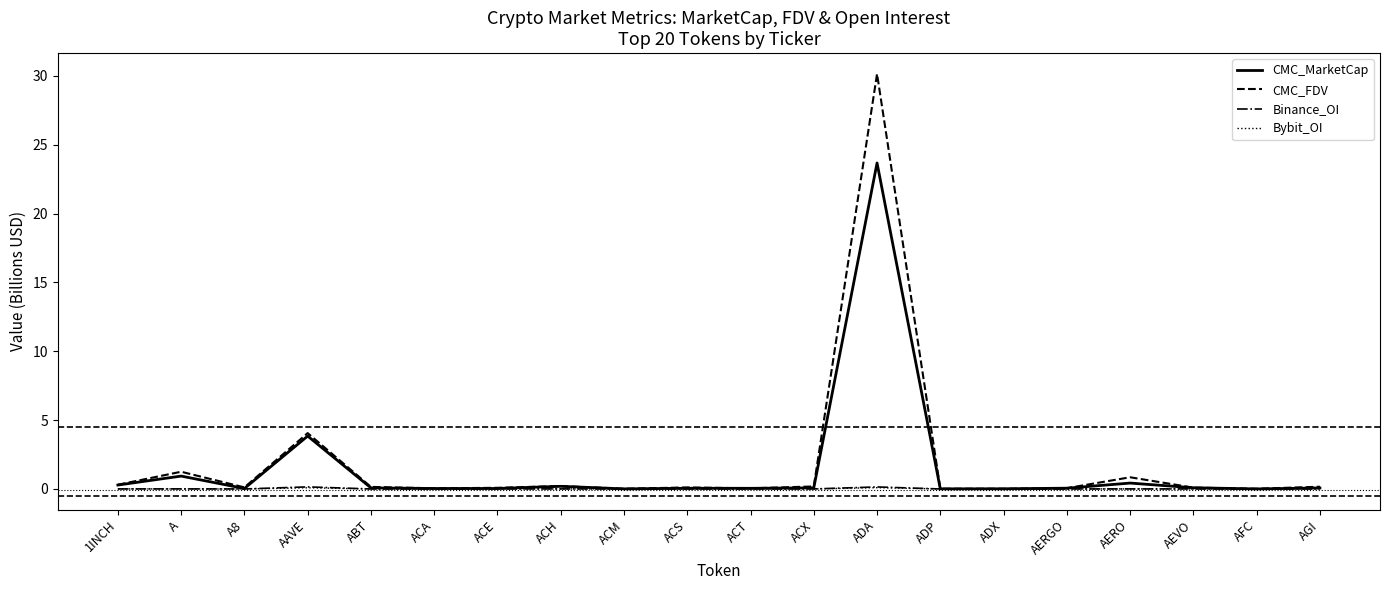

The value of CMC_MarketCap at AAVE is 6.1. True or false?

False